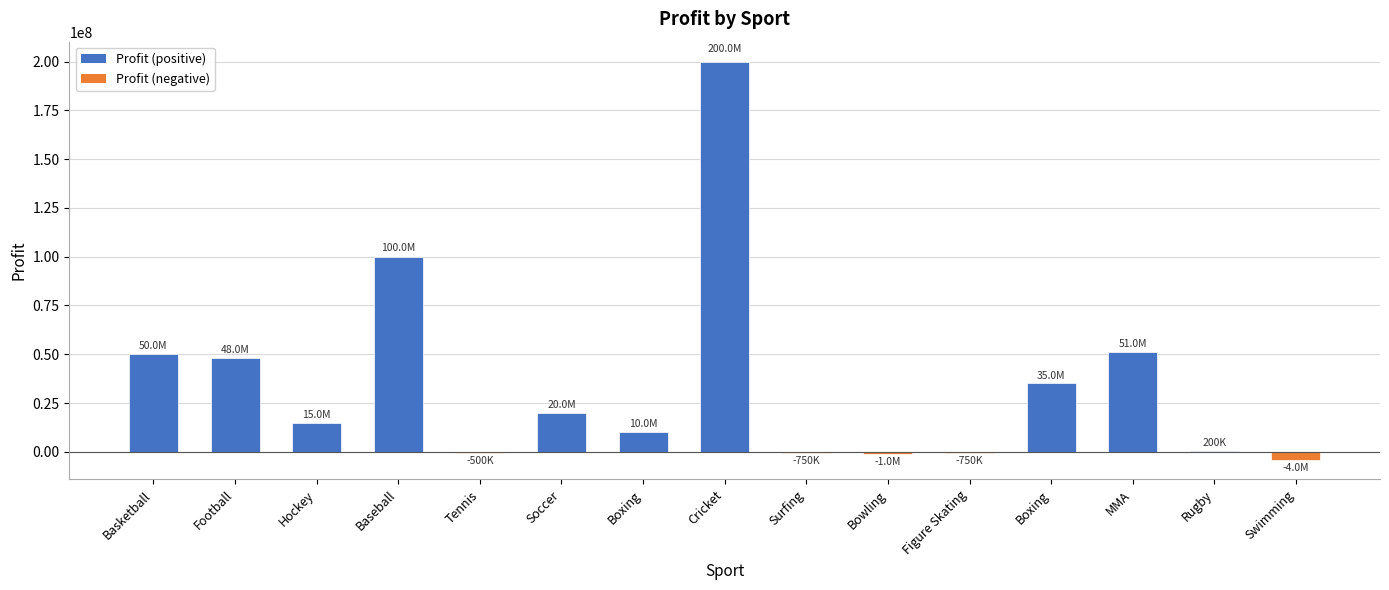

Are the bars horizontal?

No